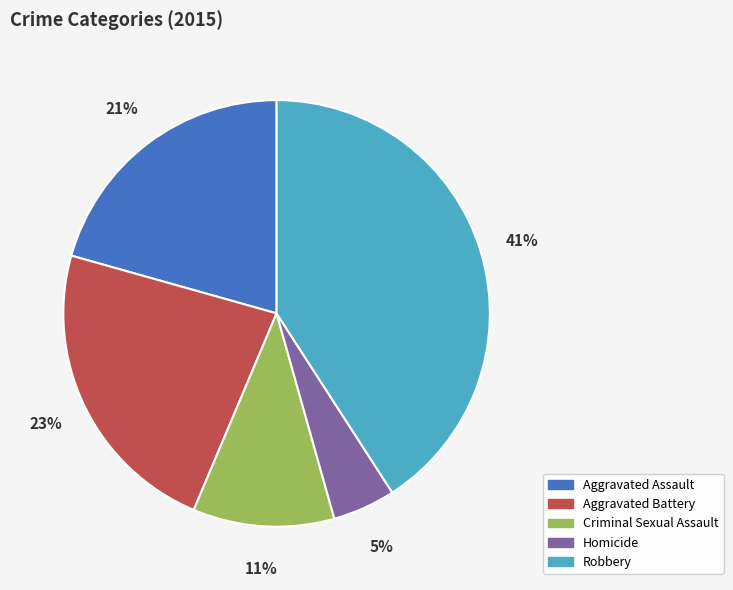

To the nearest percent, what is the combined percentage of Criminal Sexual Assault and Aggravated Battery?

34%